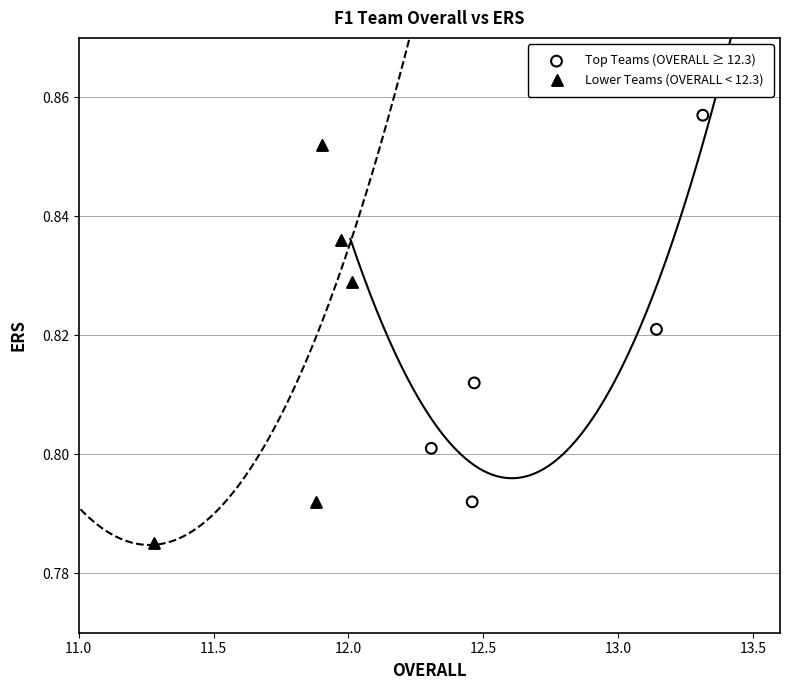

Which series reaches the minimum Y coordinate?

Lower Teams (OVERALL < 12.3)